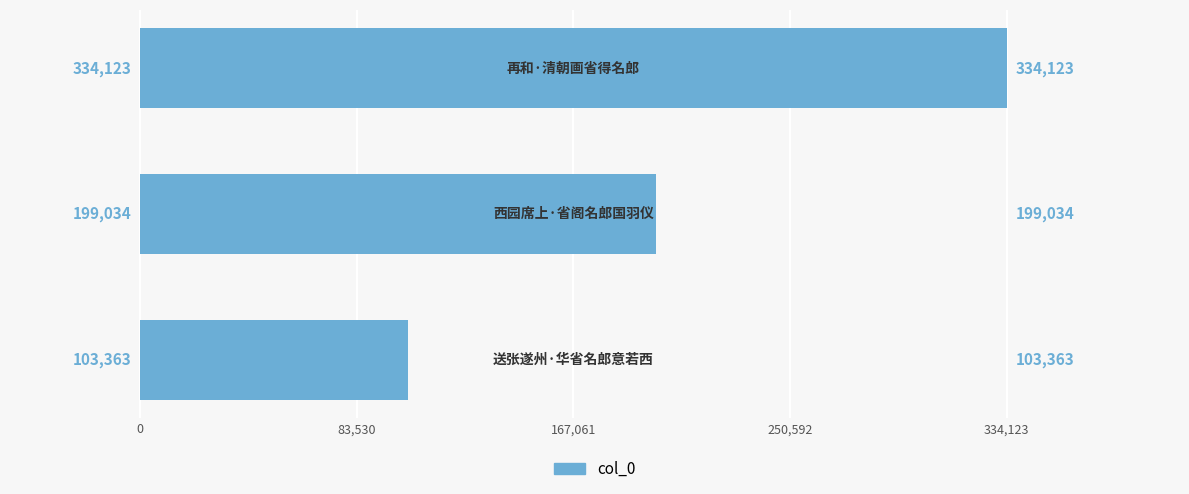

How many values are between 103363 and 334123?

3